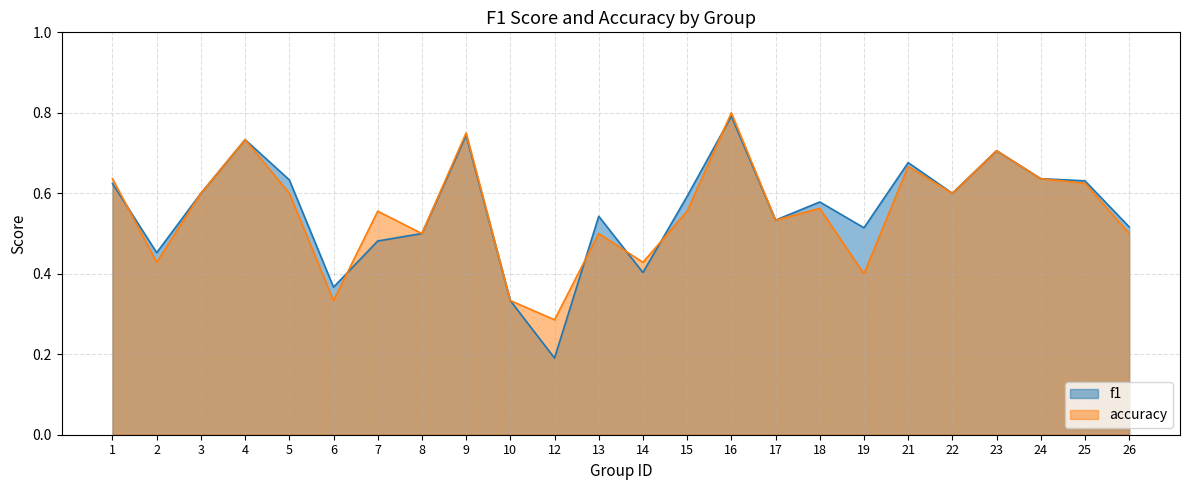

Is it true that accuracy equals 0.6 at 7?

True